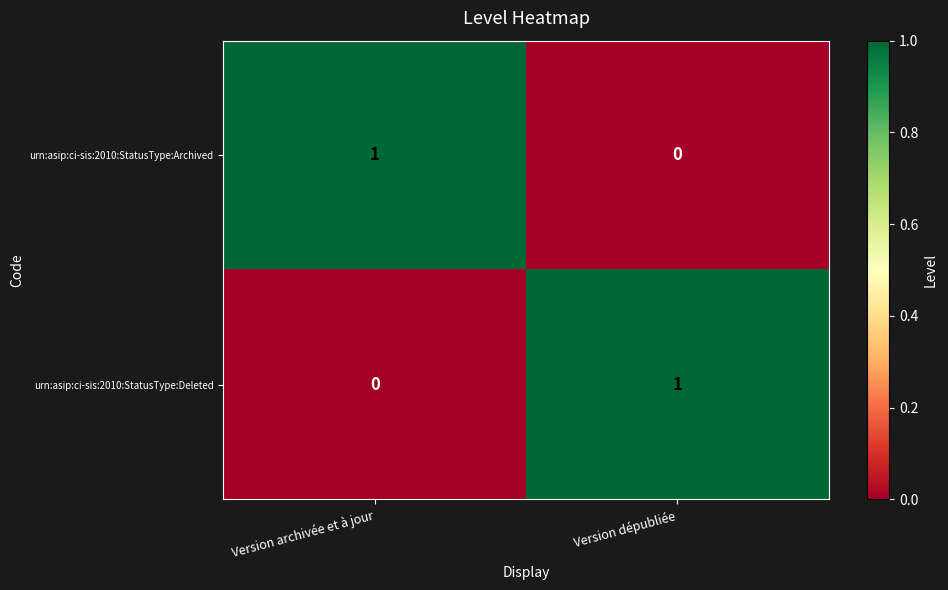

Rank the series at Version dépubliée from lowest to highest value.

urn:asip:ci-sis:2010:StatusType:Archived, urn:asip:ci-sis:2010:StatusType:Deleted